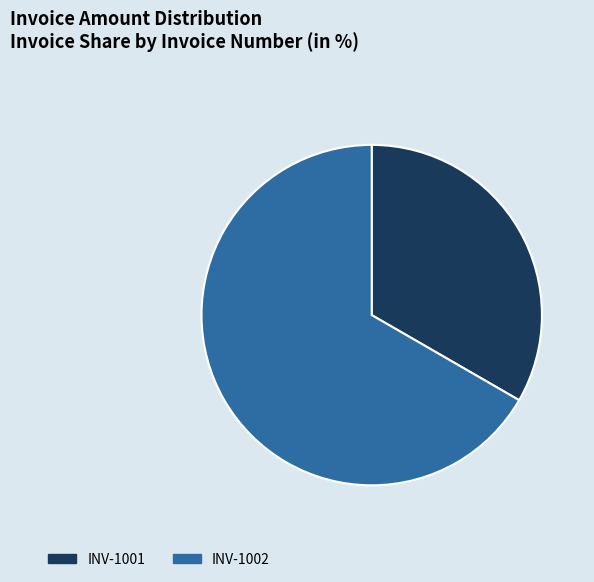

Which category accounts for the majority?

INV-1002